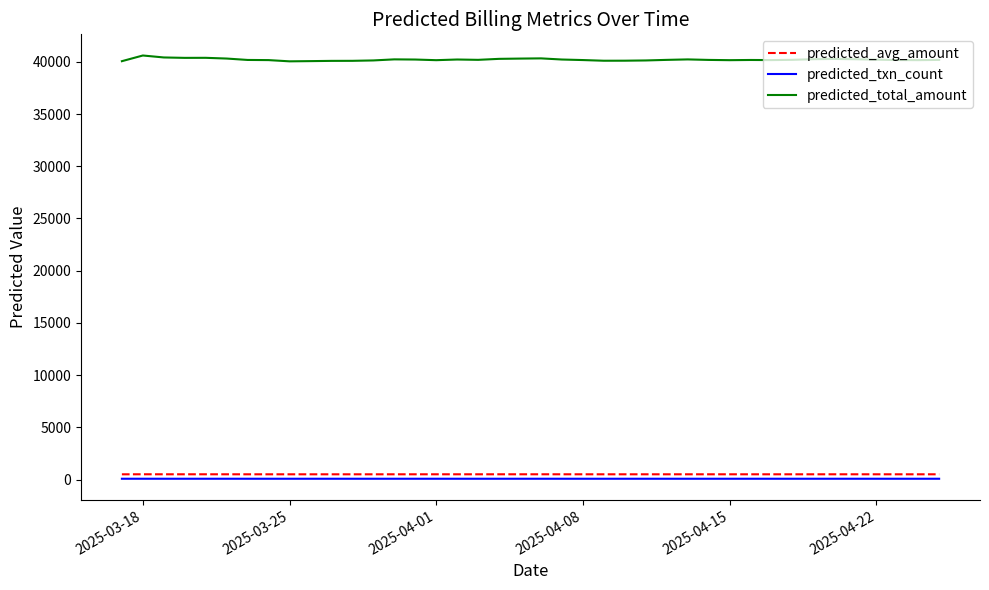

Count the number of data series in this chart.

3